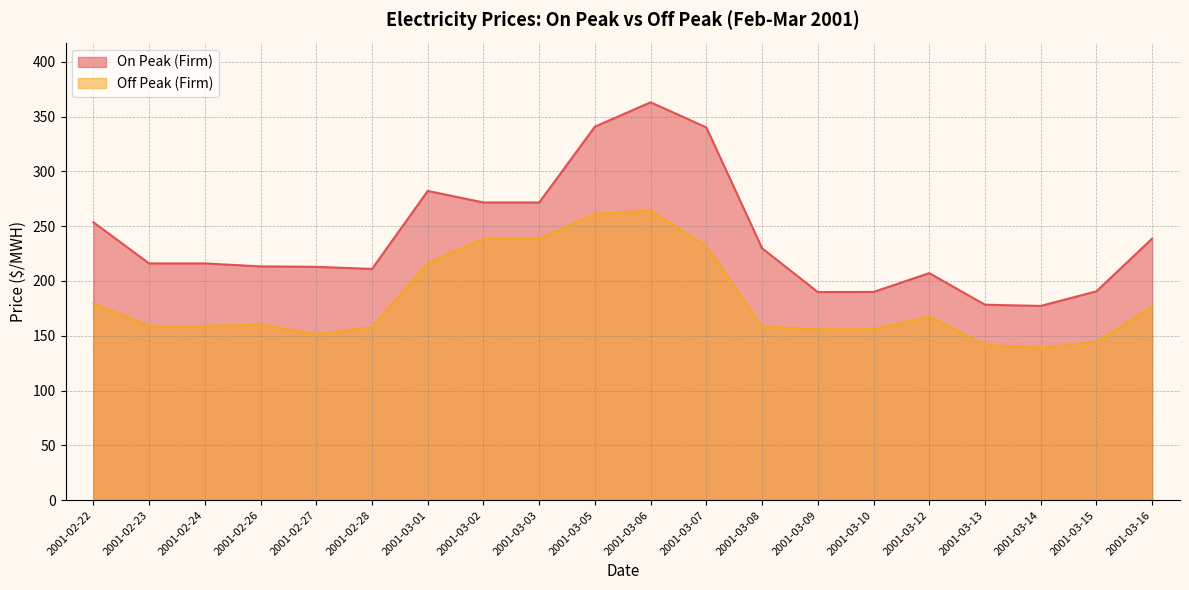

What are all the series names shown in the legend?

On Peak (Firm), Off Peak (Firm)